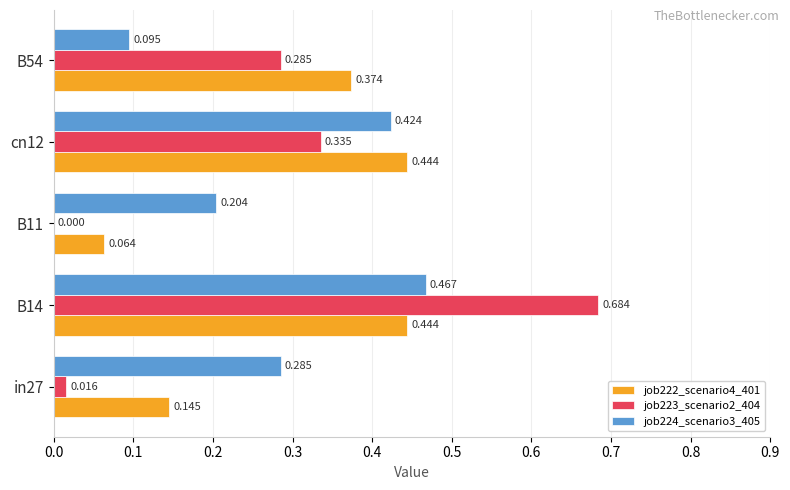

Which series has the largest range (max minus min)?

job223_scenario2_404